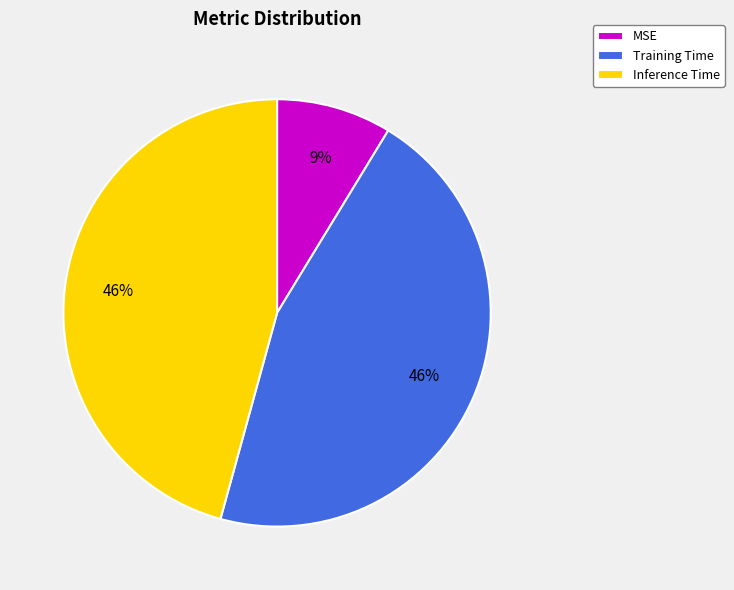

To the nearest percent, what is the combined percentage of Training Time and Inference Time?

91%